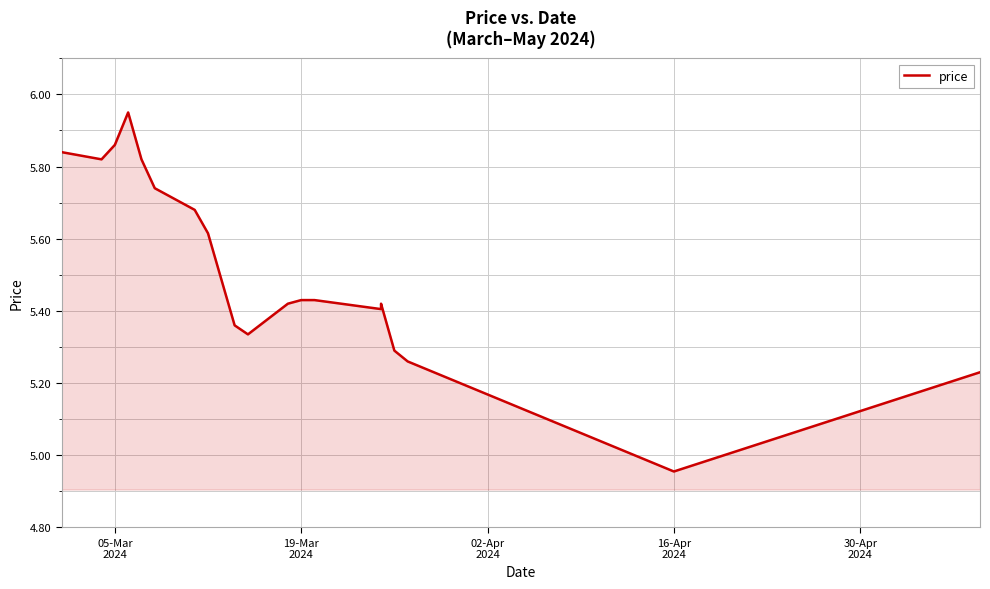

How many interior local valleys (lower than both neighbors) does the data have?

4